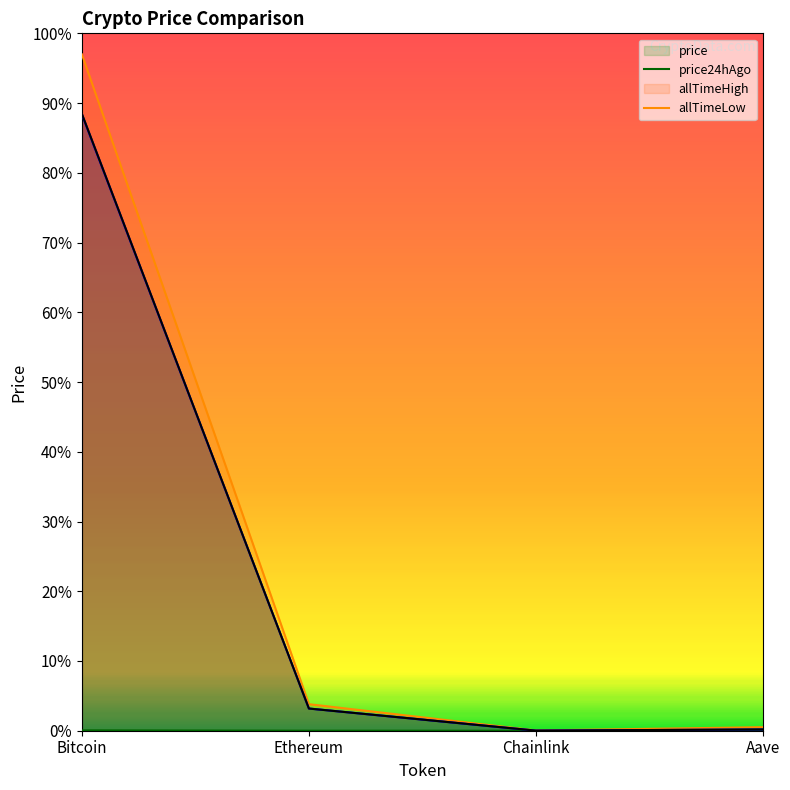

What is the difference between the price values at Aave and Bitcoin?

114739.8